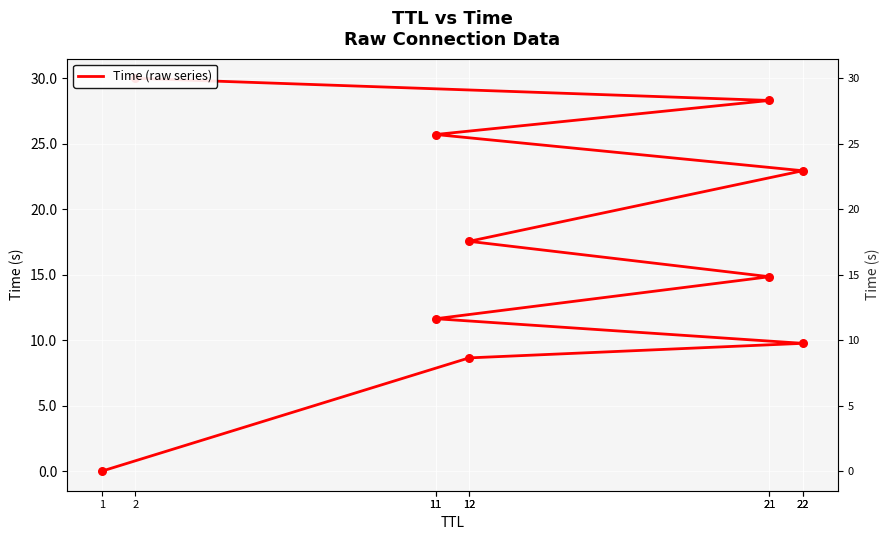

What is the change in value from 1 to 11?

+25.7